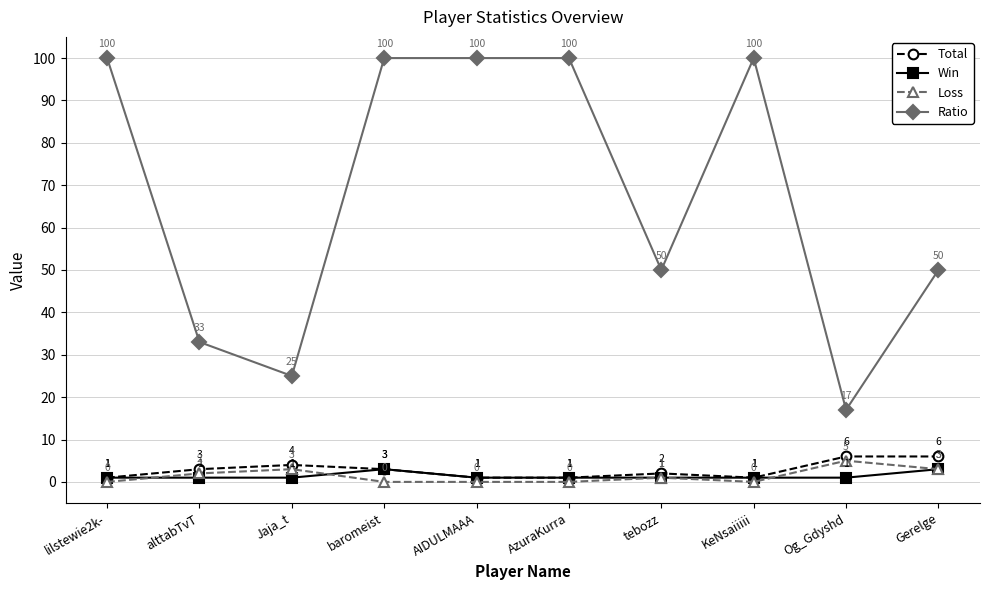

At how many categories does at least one series exceed 66?

5